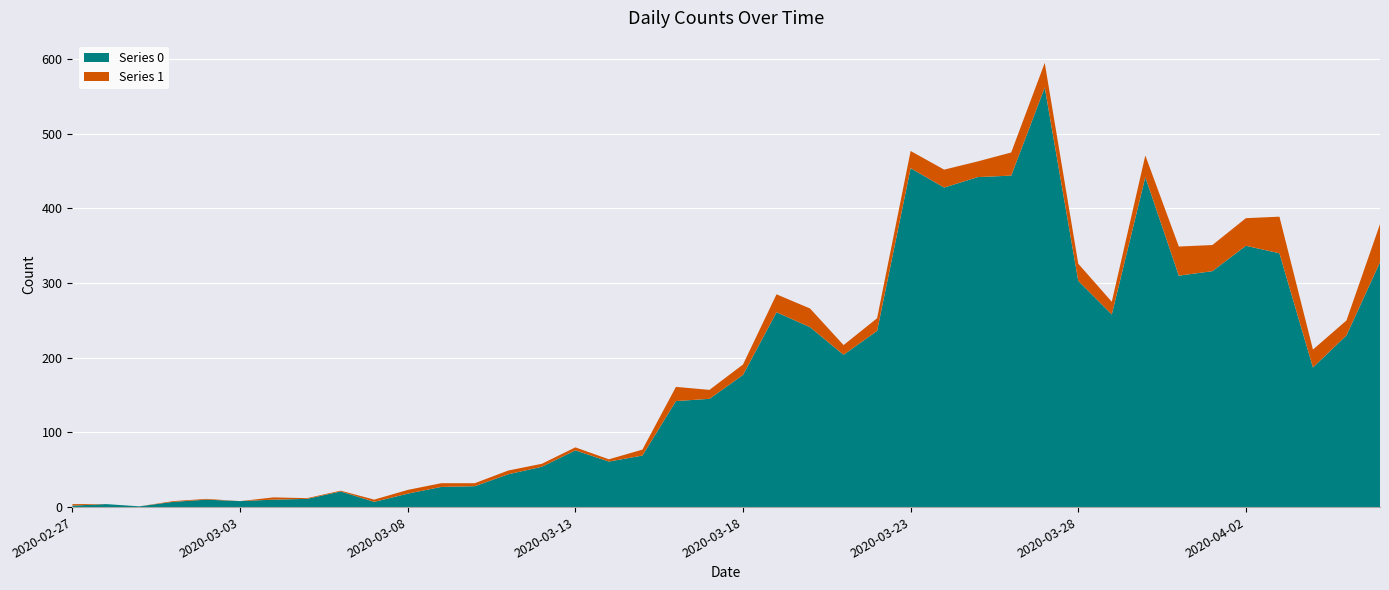

Reading left to right, transcribe all the data shown in this chart.

Series 0: 2020-02-27=2	2020-02-28=4	2020-02-29=1	2020-03-01=7	2020-03-02=10	2020-03-03=8	2020-03-04=10	2020-03-05=11	2020-03-06=21	2020-03-07=7	2020-03-08=18	2020-03-09=27	2020-03-10=28	2020-03-11=44	2020-03-12=54	2020-03-13=76	2020-03-14=61	2020-03-15=69	2020-03-16=142	2020-03-17=145	2020-03-18=177	2020-03-19=261	2020-03-20=241	2020-03-21=204	2020-03-22=236	2020-03-23=454	2020-03-24=428	2020-03-25=442	2020-03-26=444	2020-03-27=562	2020-03-28=303	2020-03-29=258	2020-03-30=442	2020-03-31=310	2020-04-01=316	2020-04-02=350	2020-04-03=340	2020-04-04=187	2020-04-05=230	2020-04-06=328
Series 1: 2020-02-27=2	2020-02-28=0	2020-02-29=0	2020-03-01=1	2020-03-02=1	2020-03-03=0	2020-03-04=3	2020-03-05=1	2020-03-06=1	2020-03-07=3	2020-03-08=5	2020-03-09=5	2020-03-10=4	2020-03-11=5	2020-03-12=4	2020-03-13=4	2020-03-14=3	2020-03-15=8	2020-03-16=19	2020-03-17=12	2020-03-18=14	2020-03-19=24	2020-03-20=25	2020-03-21=13	2020-03-22=17	2020-03-23=23	2020-03-24=24	2020-03-25=21	2020-03-26=31	2020-03-27=33	2020-03-28=23	2020-03-29=17	2020-03-30=29	2020-03-31=39	2020-04-01=35	2020-04-02=37	2020-04-03=49	2020-04-04=24	2020-04-05=20	2020-04-06=51